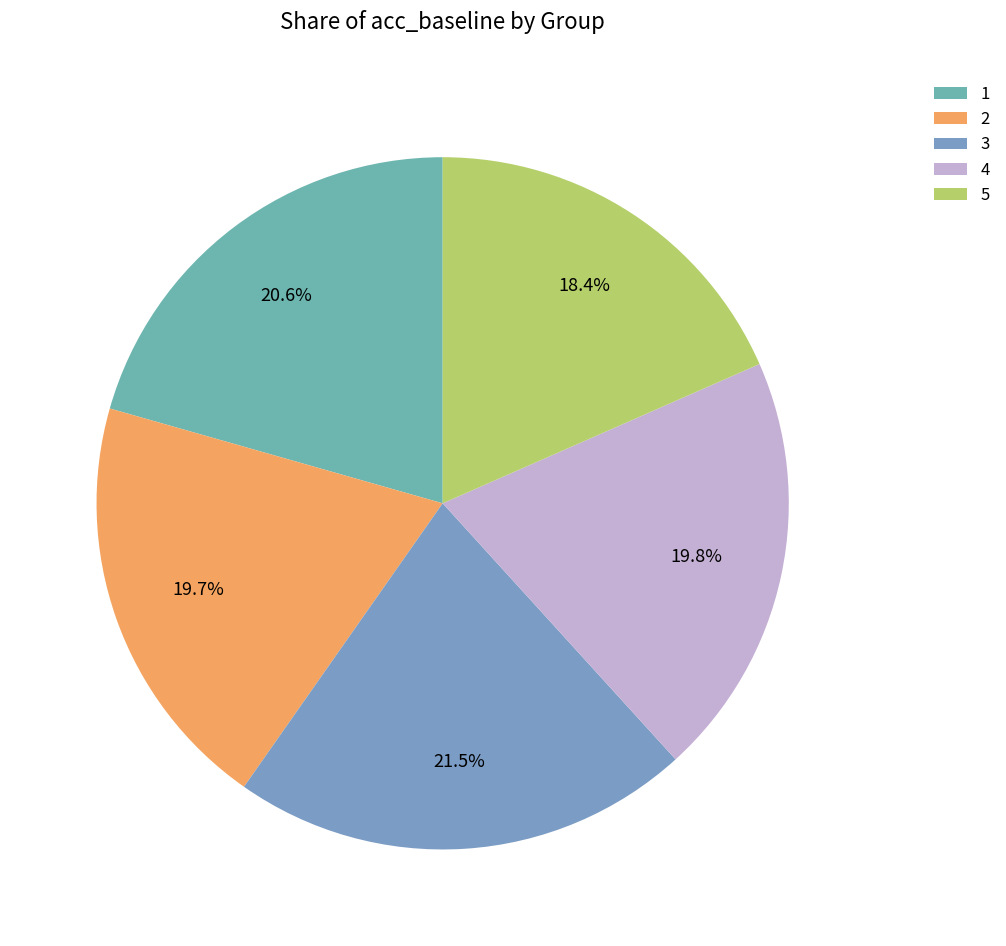

Which category has the smallest portion of the pie?

5